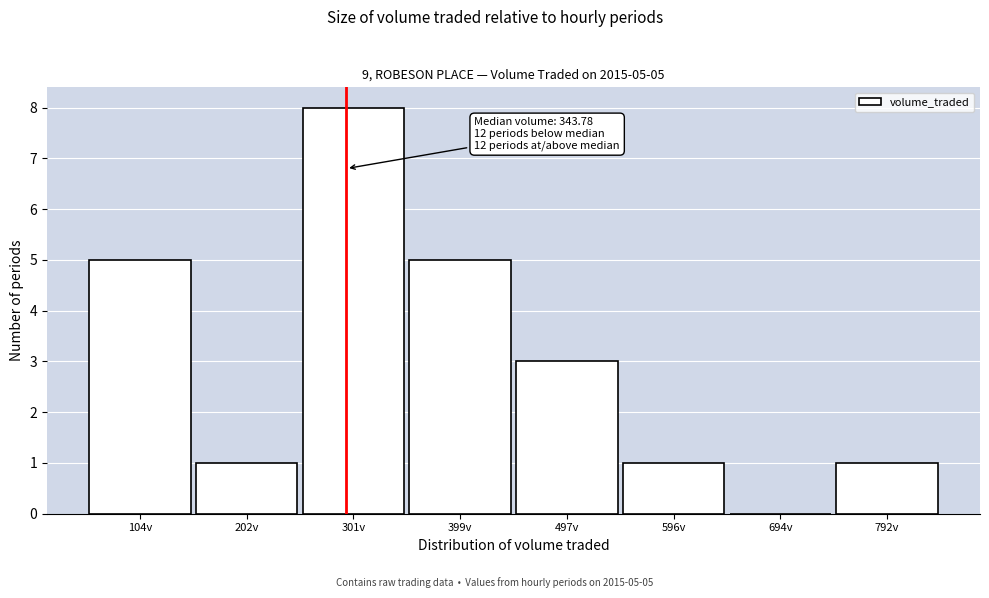

Reading left to right, list all the values displayed in this chart.

104v=5	202v=1	301v=8	399v=5	497v=3	596v=1	694v=0	792v=1